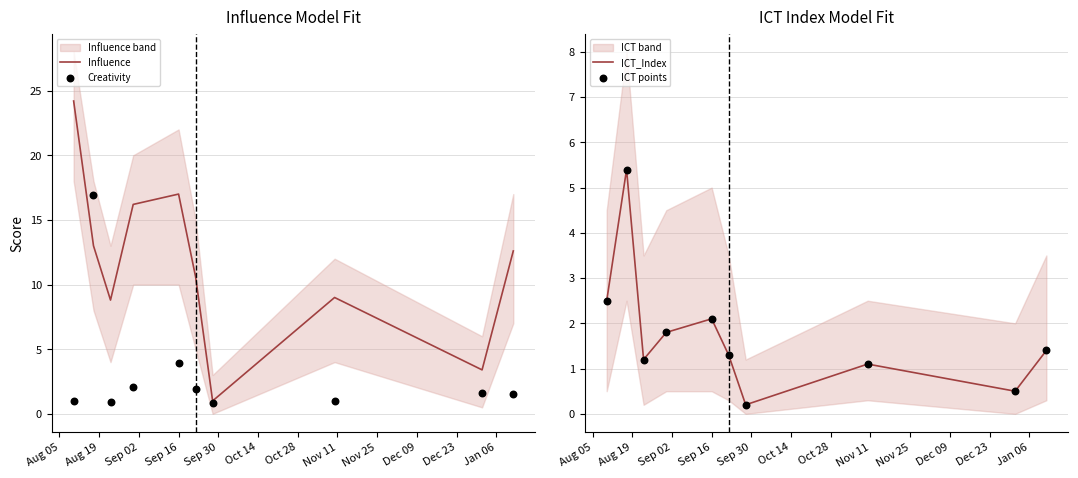

At which category is the sum across all series the highest?

Aug 19